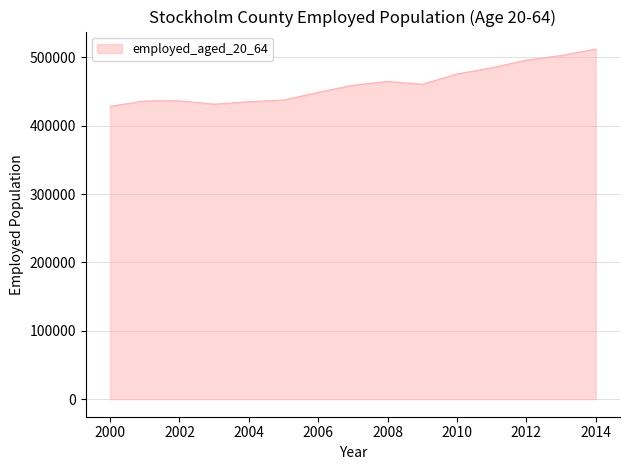

True or false: the data has more than 0 interior local peaks.

True